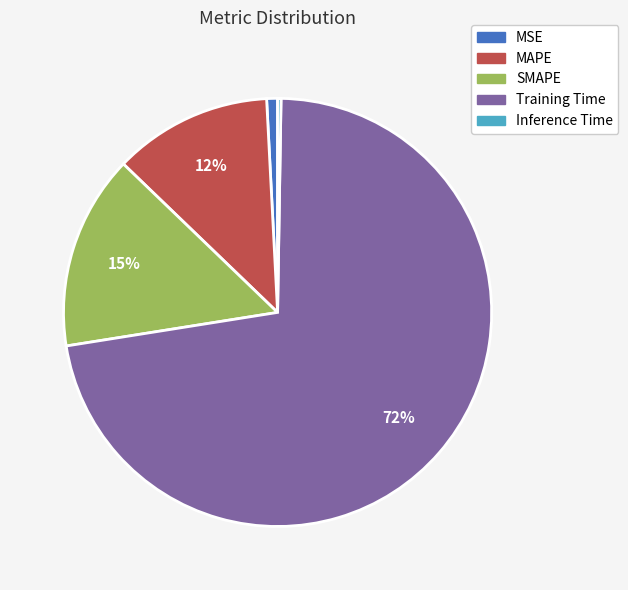

To the nearest percent, what is the difference between the MAPE and MSE slice percentages?

11%